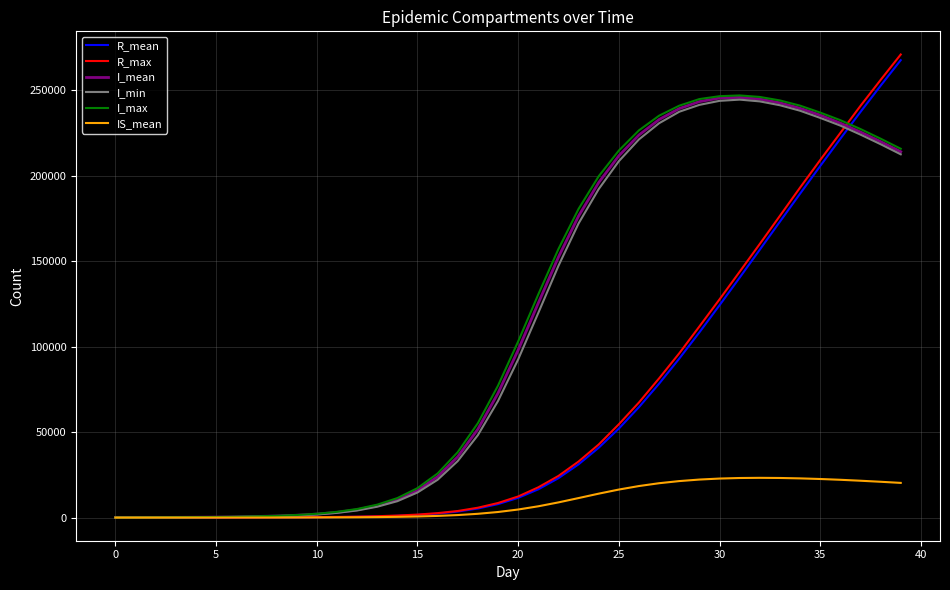

What is the maximum value for I_max?

247078.0